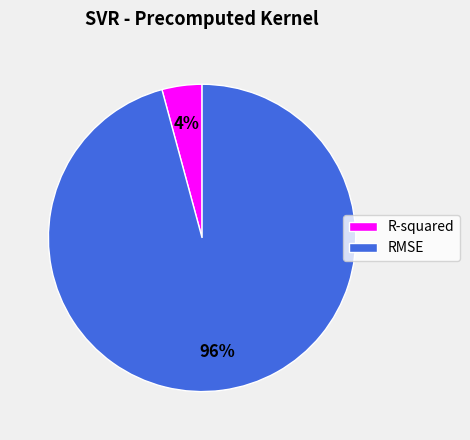

To the nearest percent, what is the difference between the largest and smallest slice percentages?

92%